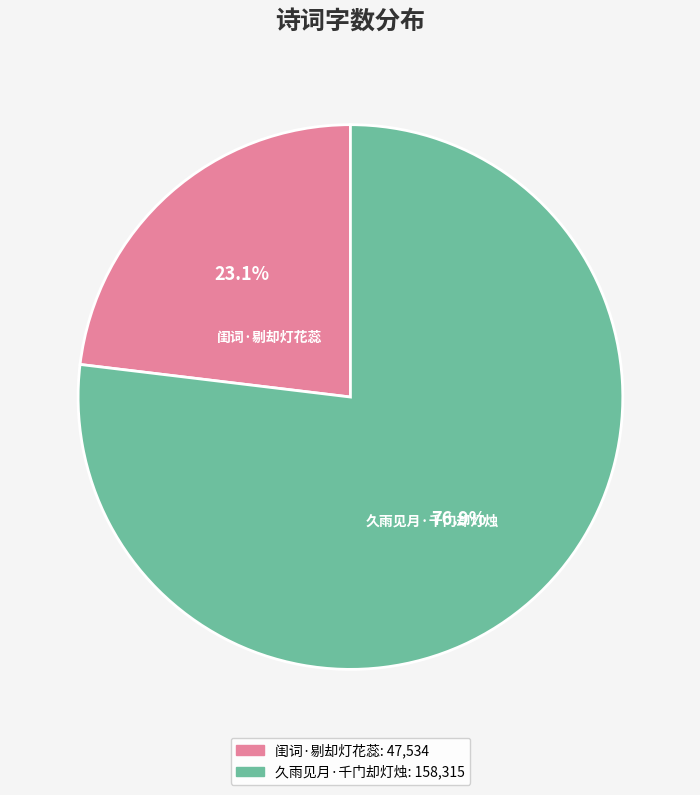

Is there any slice that represents more than half of the pie?

Yes